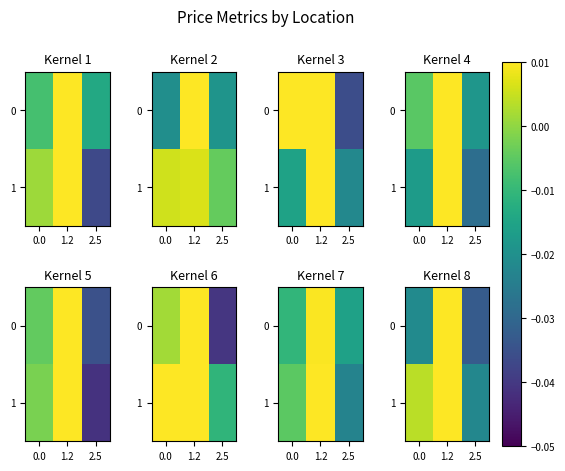

The value of 1 at 1.2 is 0.0. True or false?

True